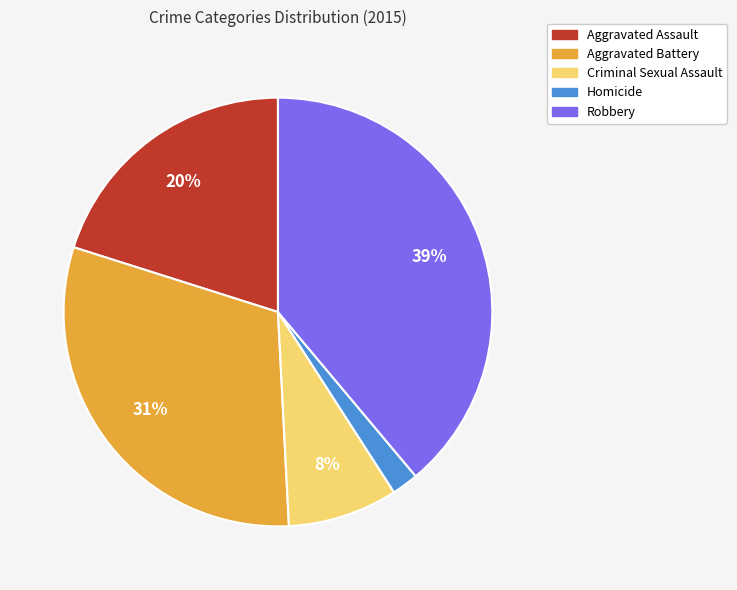

How many segments does this pie chart have?

5